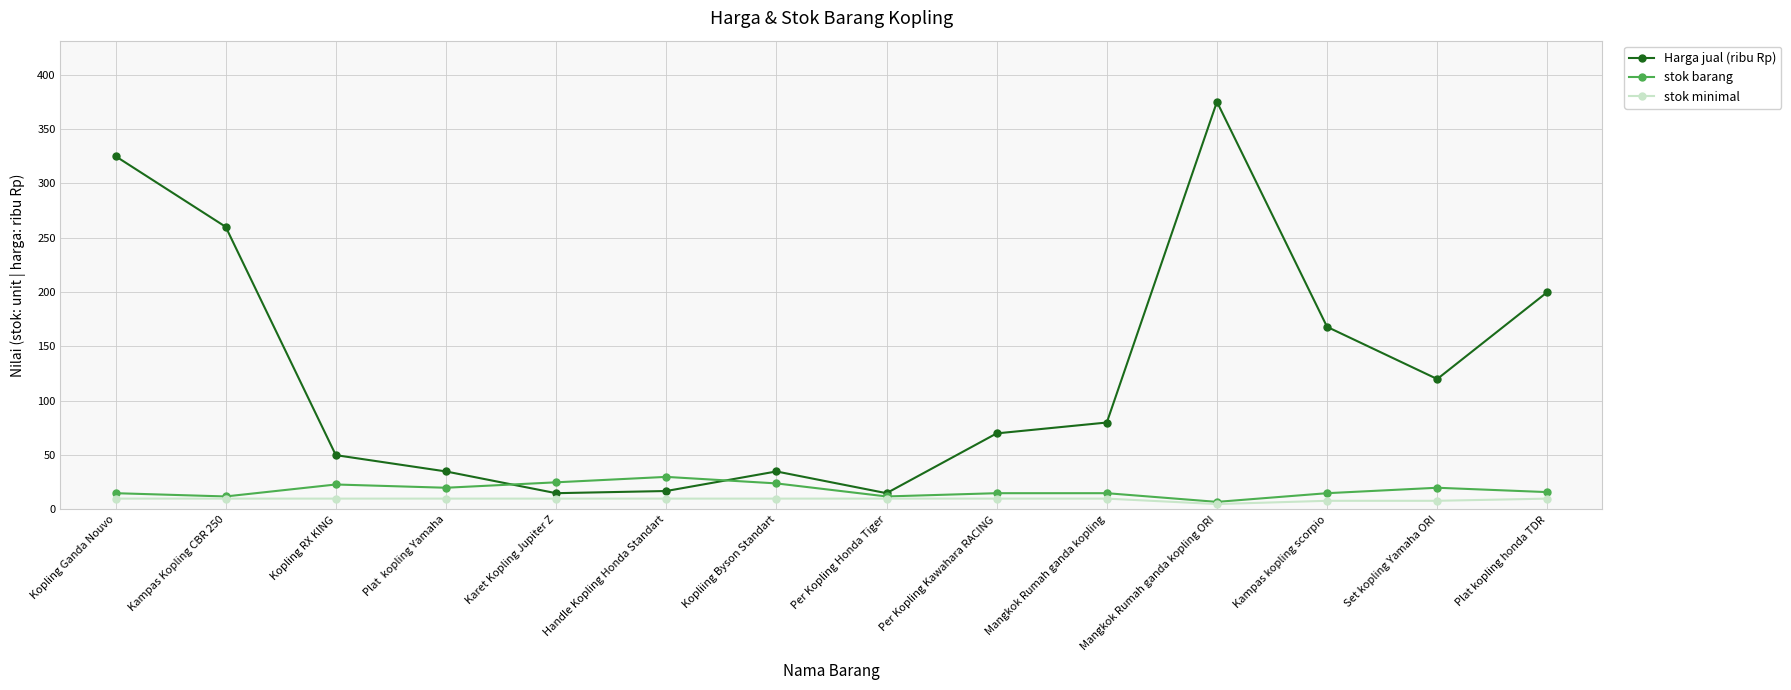

What is the lowest value of the stok barang series?

7